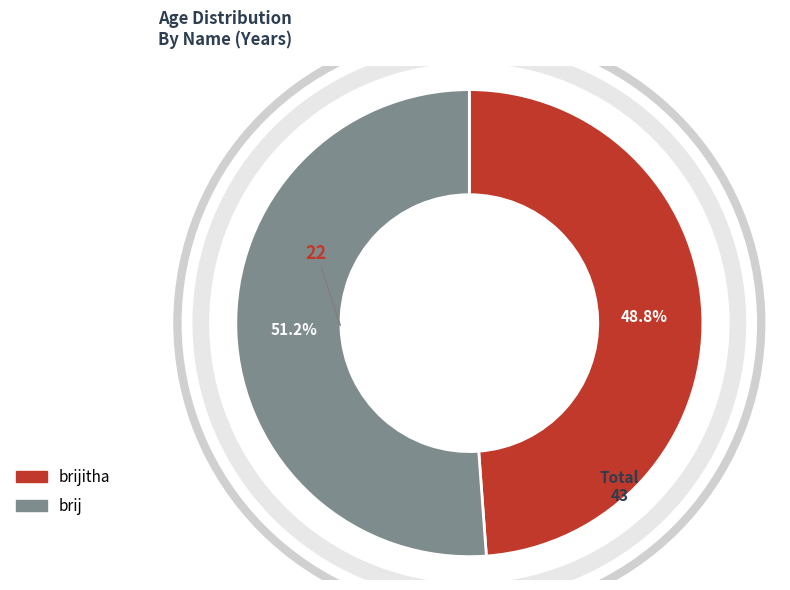

How many segments does this pie chart have?

2